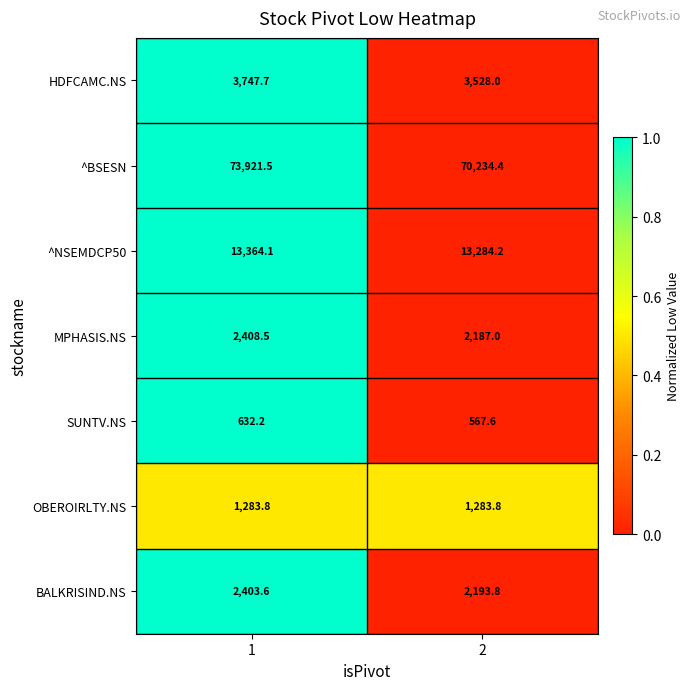

True or false: SUNTV.NS has a value of 931.7 at 1.

False